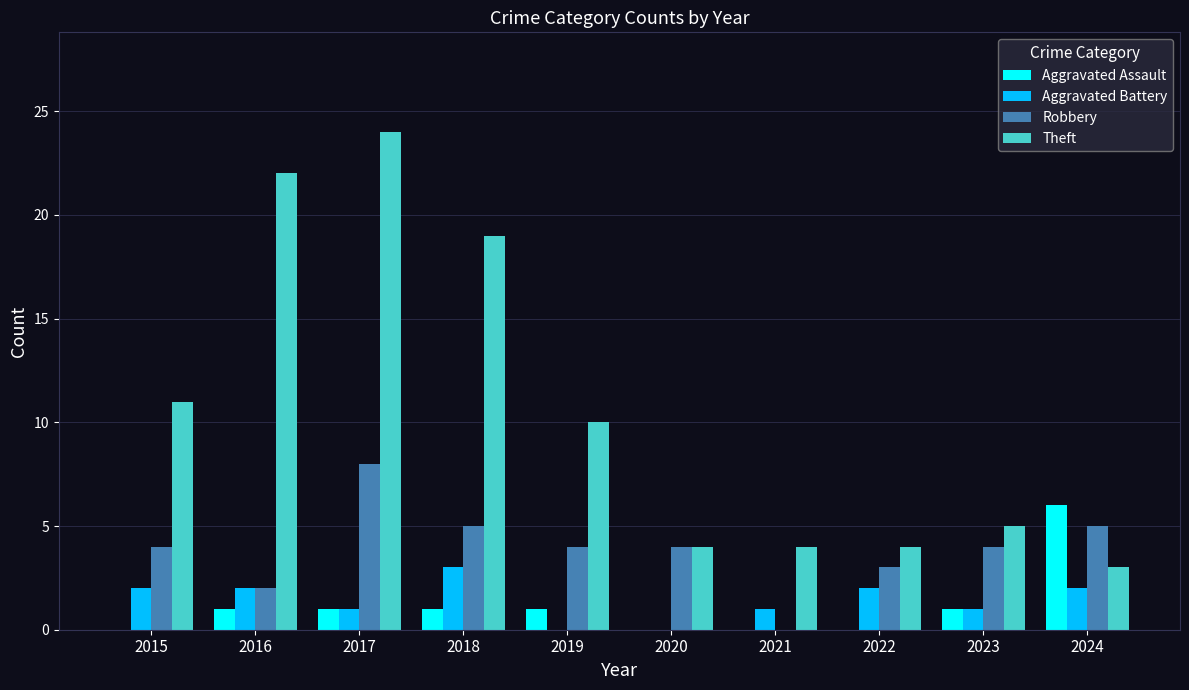

Which category has the highest value in the Theft series?

2017